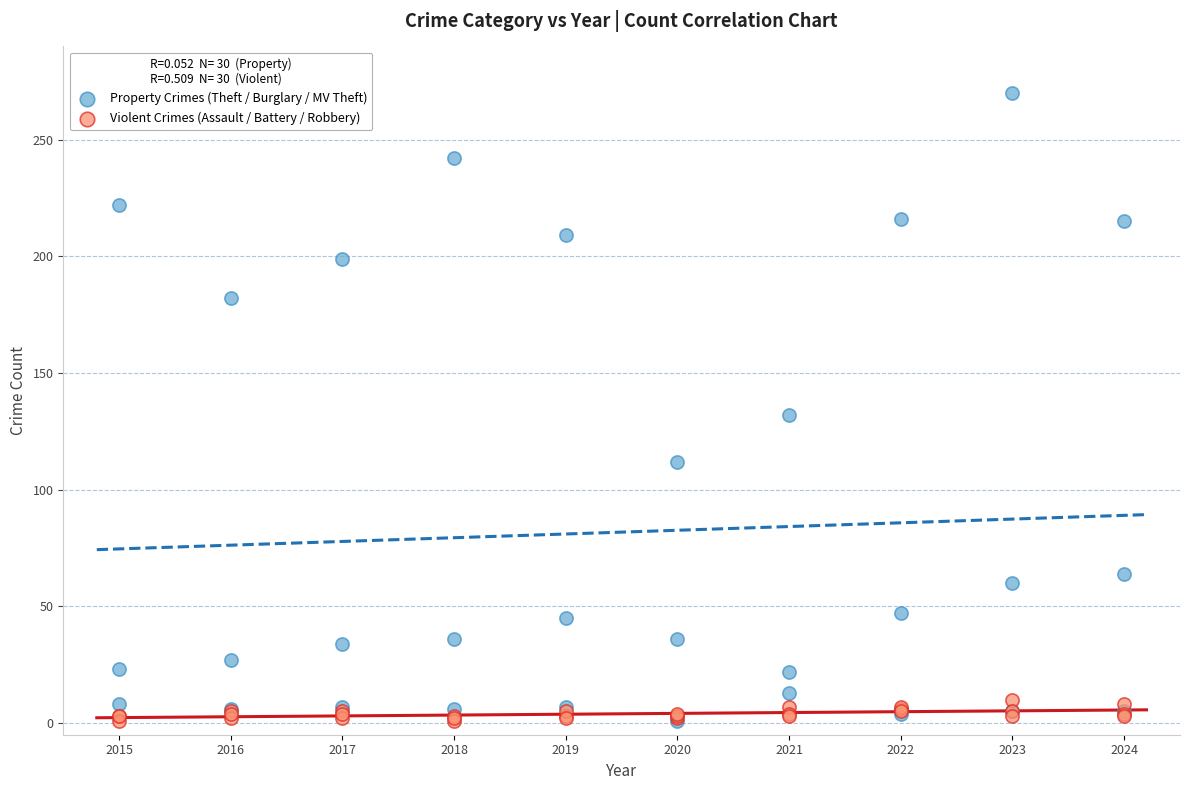

Which series contains the highest Y value?

Property Crimes (Theft / Burglary / MV Theft)